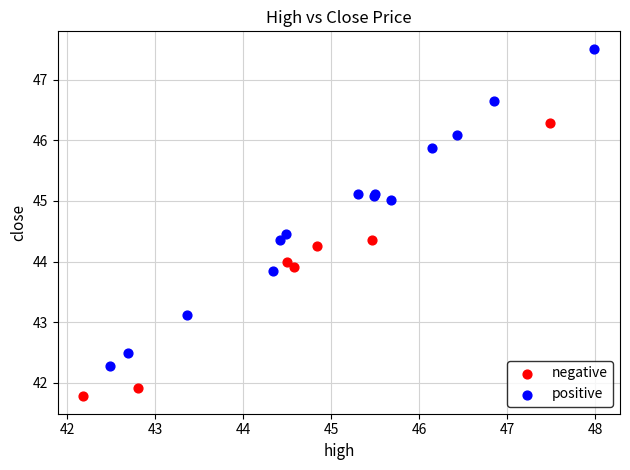

What are all the series names shown in the legend?

negative, positive